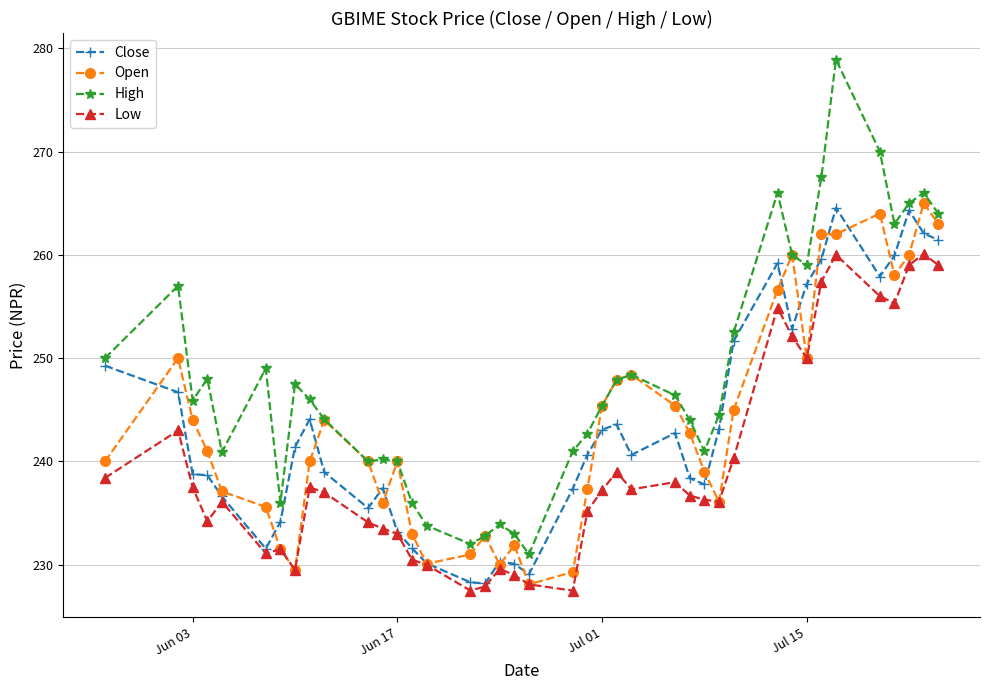

Does the chart have visible grid lines?

Yes